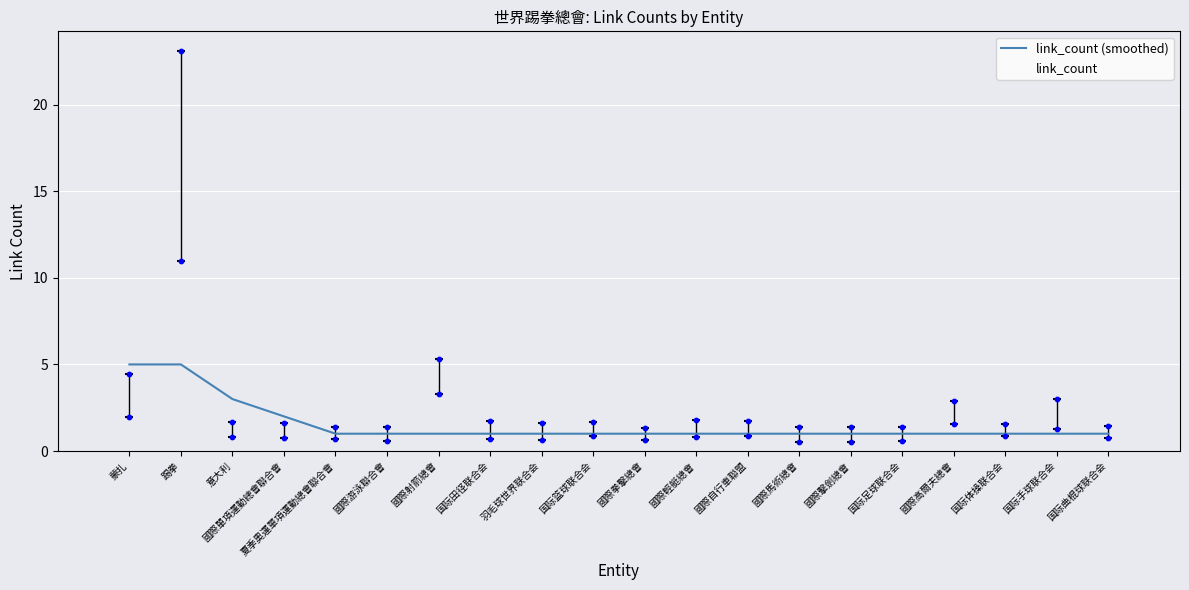

What are all the series names shown in the legend?

link_count (smoothed), link_count